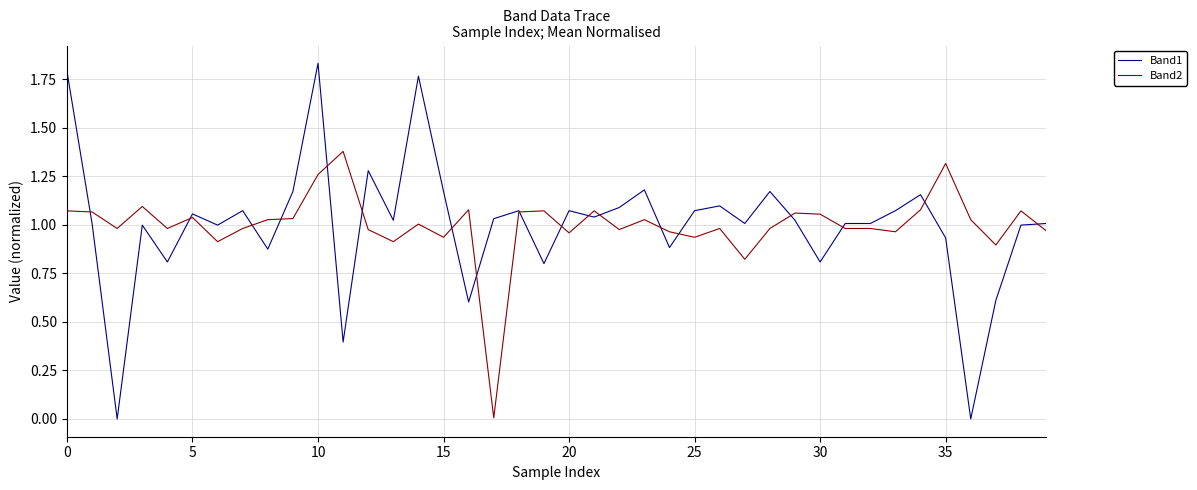

Which series has the widest spread of values?

Band1